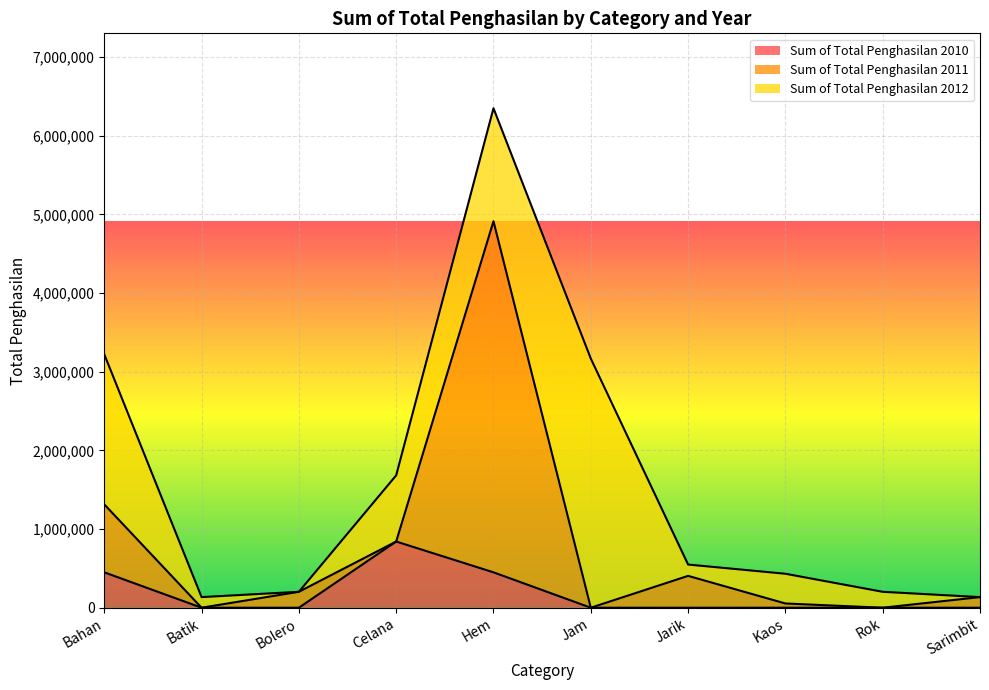

What is the highest value of the Sum of Total Penghasilan 2010 series?

841500